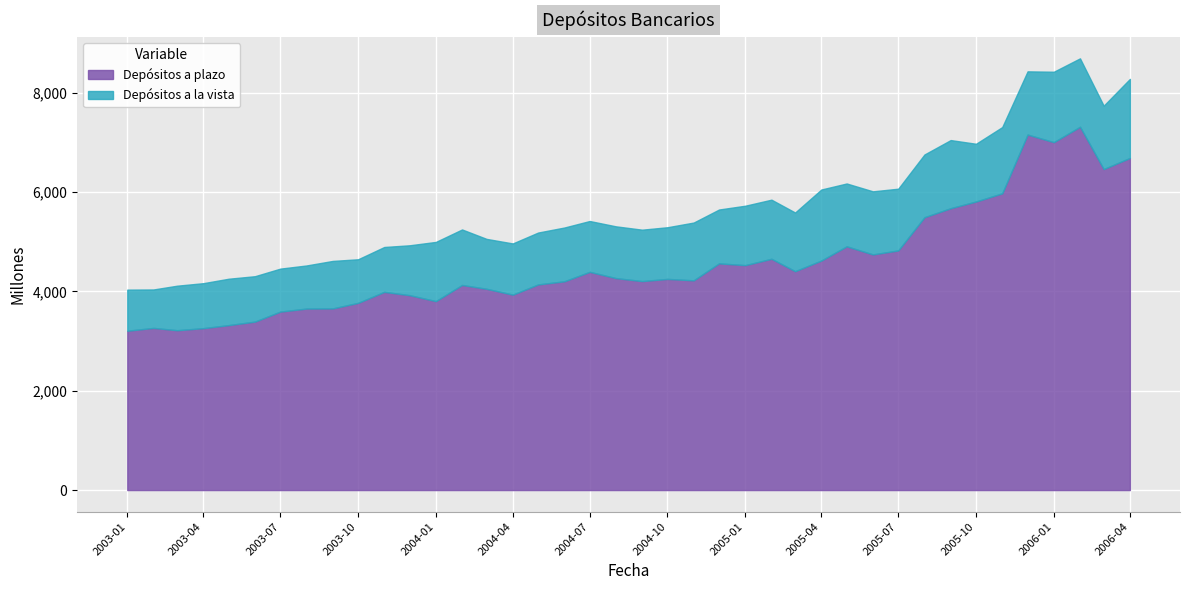

Is it true that Depósitos a la vista equals 1264.7 at 01-05-2005?

True